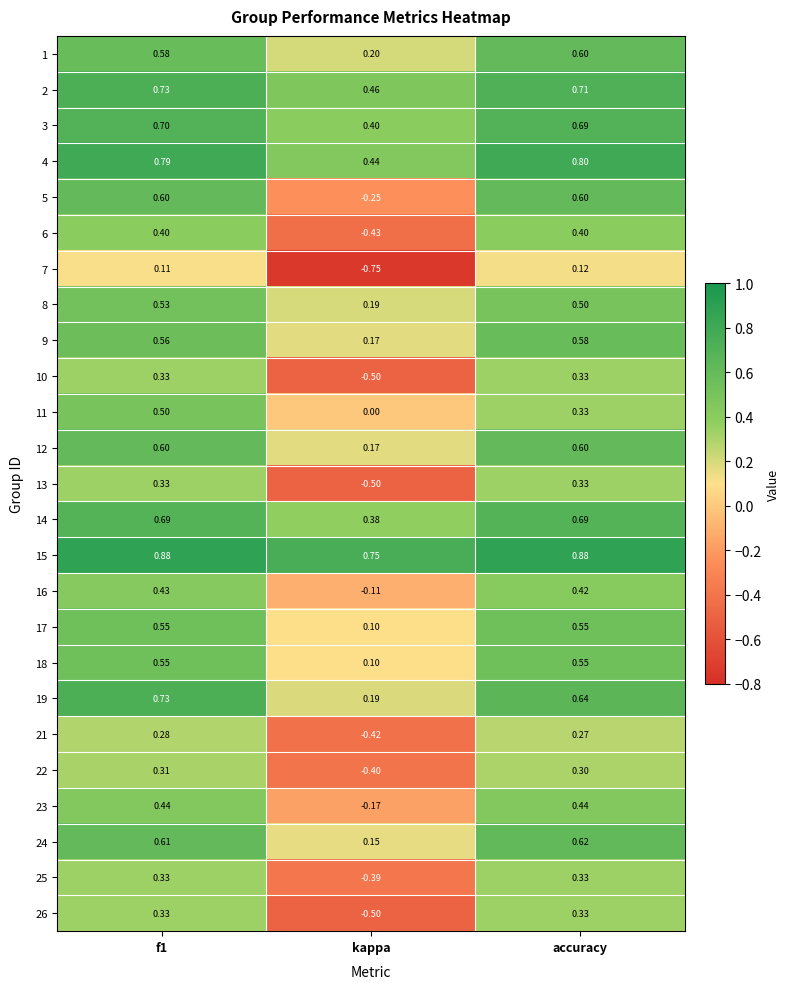

Which category has the lowest value in the 13 series?

kappa